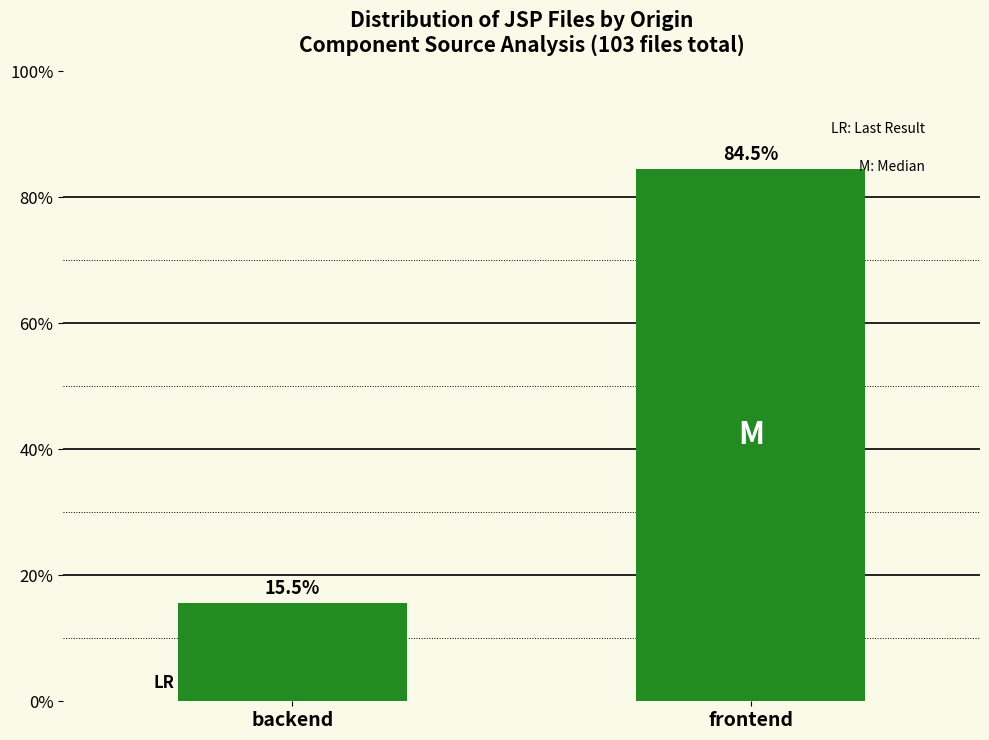

Reading right to left, transcribe all the data shown in this chart.

84.5	15.5